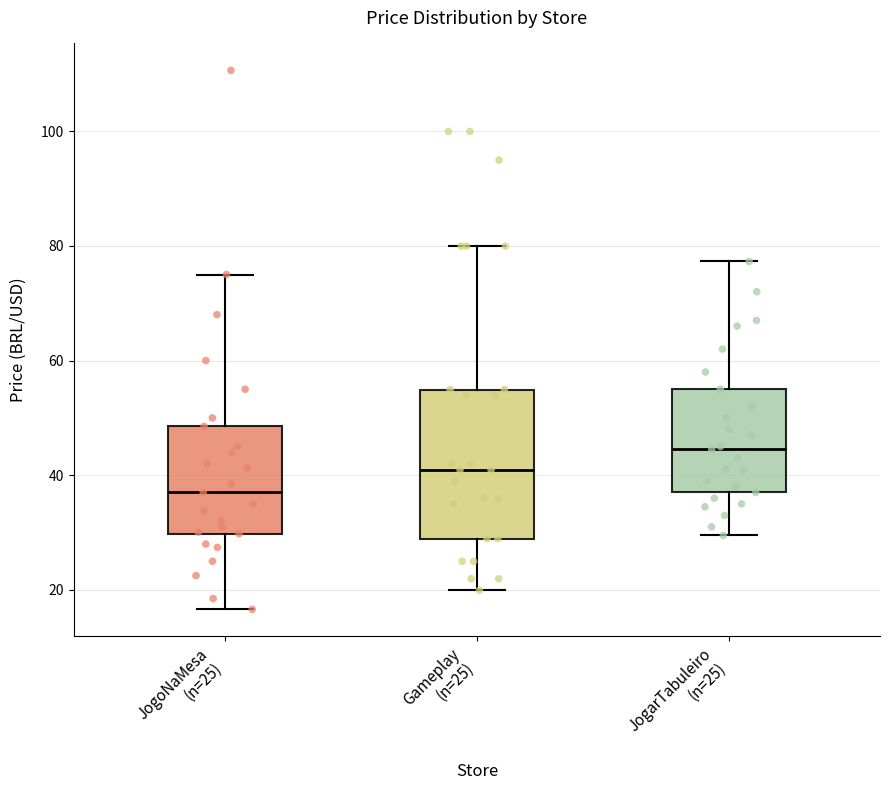

Which box's median line is the highest?

JogarTabuleiro (n=25)